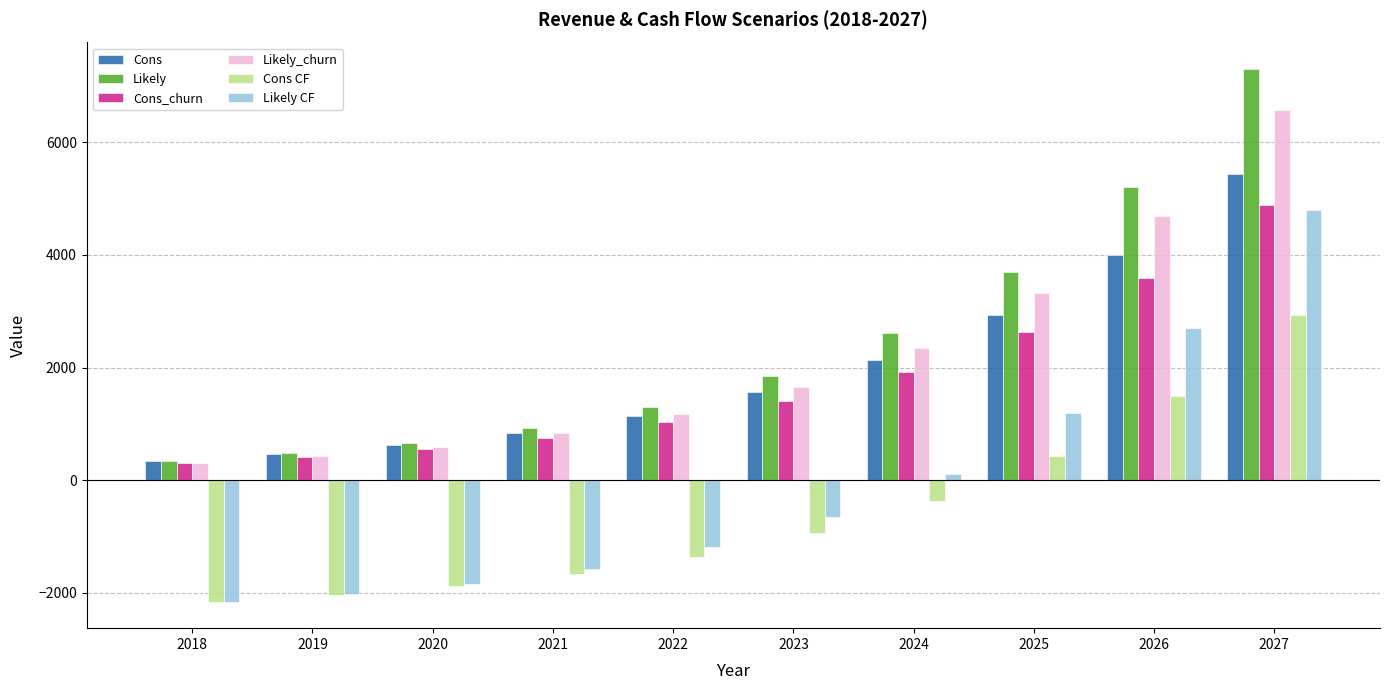

What is the value of the Cons bar at the 3rd from the left?

619.2